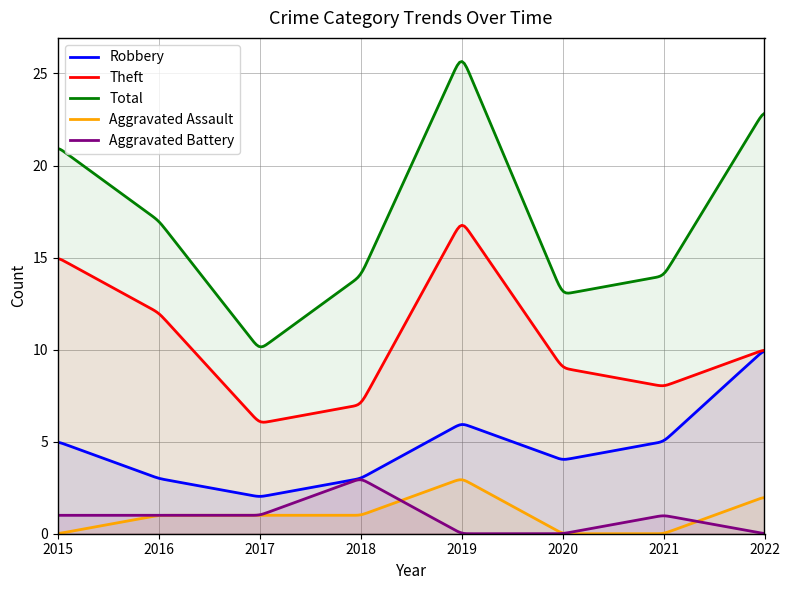

Is it true that Aggravated Assault equals 1 at 2018?

False